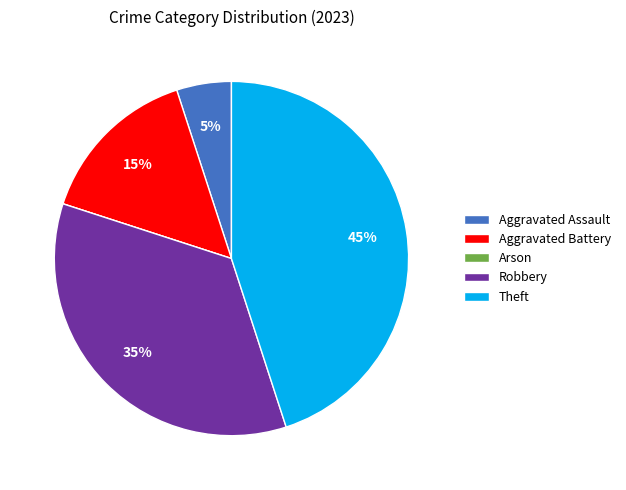

What is the ratio of the value at Aggravated Assault to the value at Robbery?

0.1